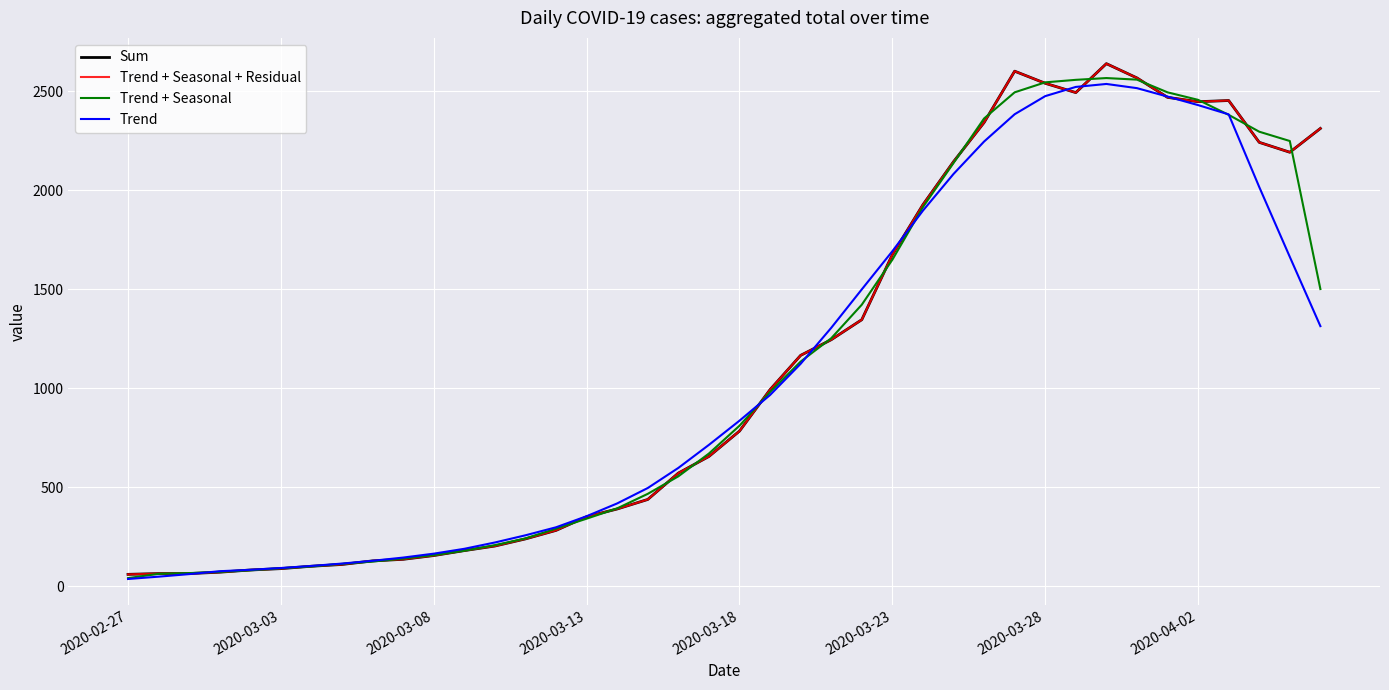

Is this an area chart (filled region under the line)?

No